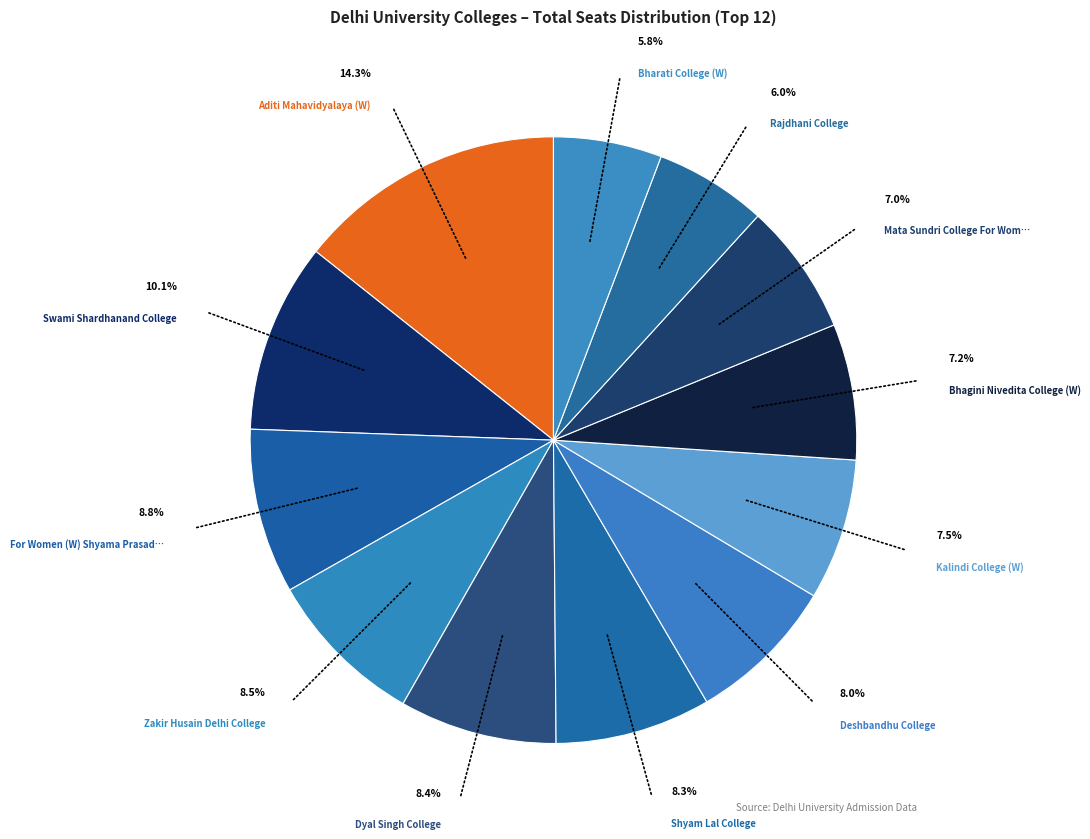

Which category has the smallest portion of the pie?

Bharati College (W)